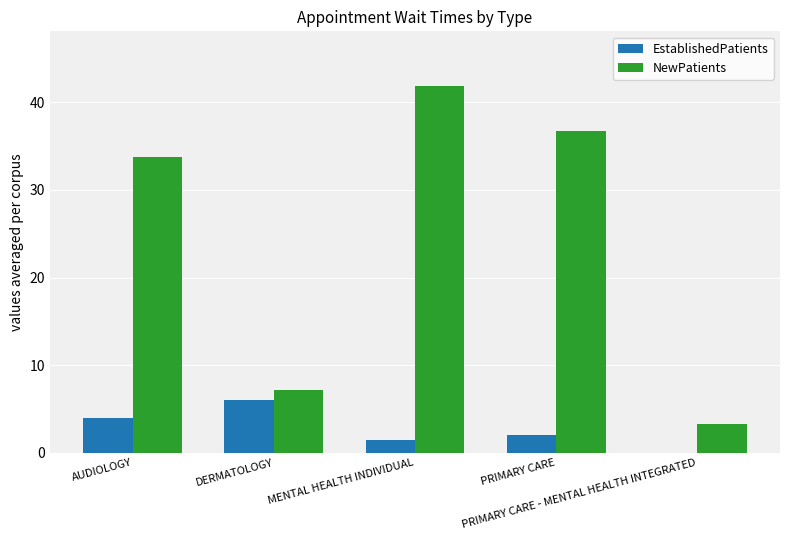

Which category has the highest value across all series?

MENTAL HEALTH INDIVIDUAL